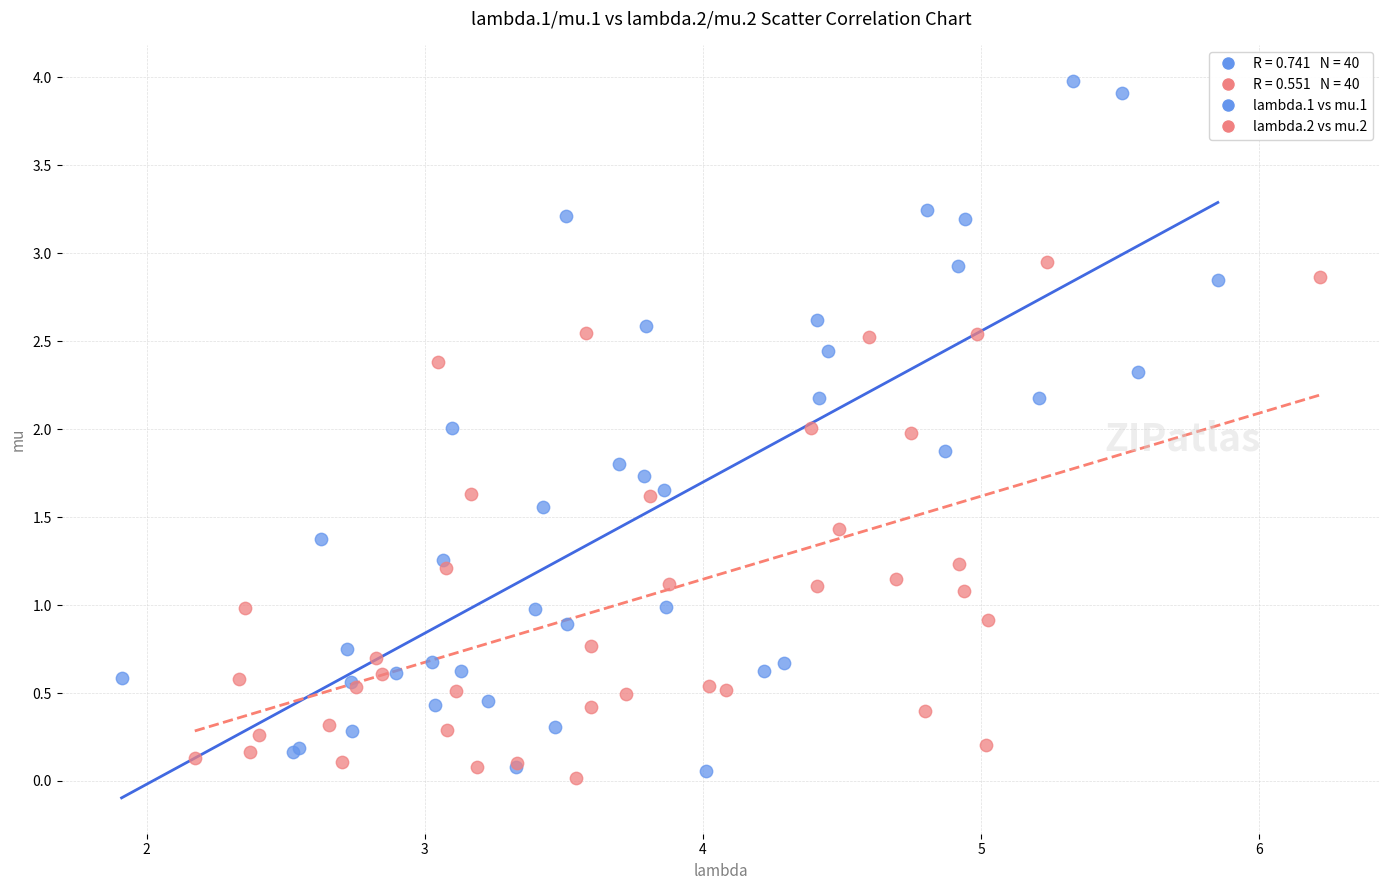

Which series has the largest Y range (max minus min)?

lambda.1 vs mu.1